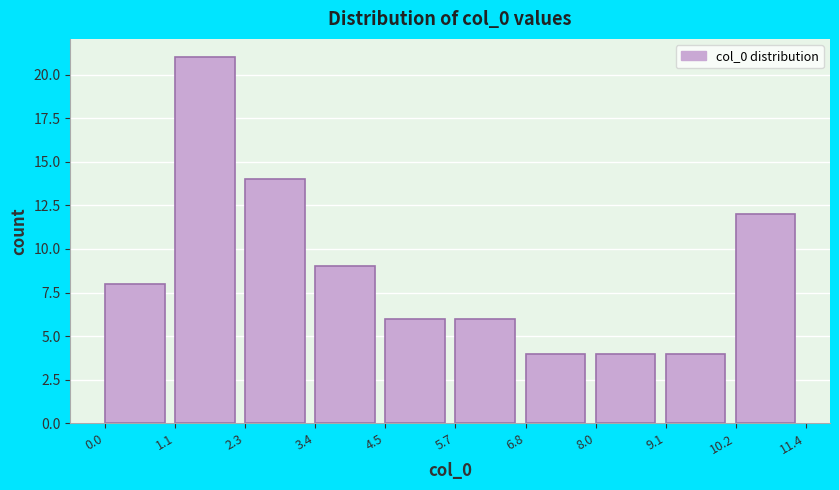

Over which range of the x-axis is the bar tallest?

1.1 to 2.3